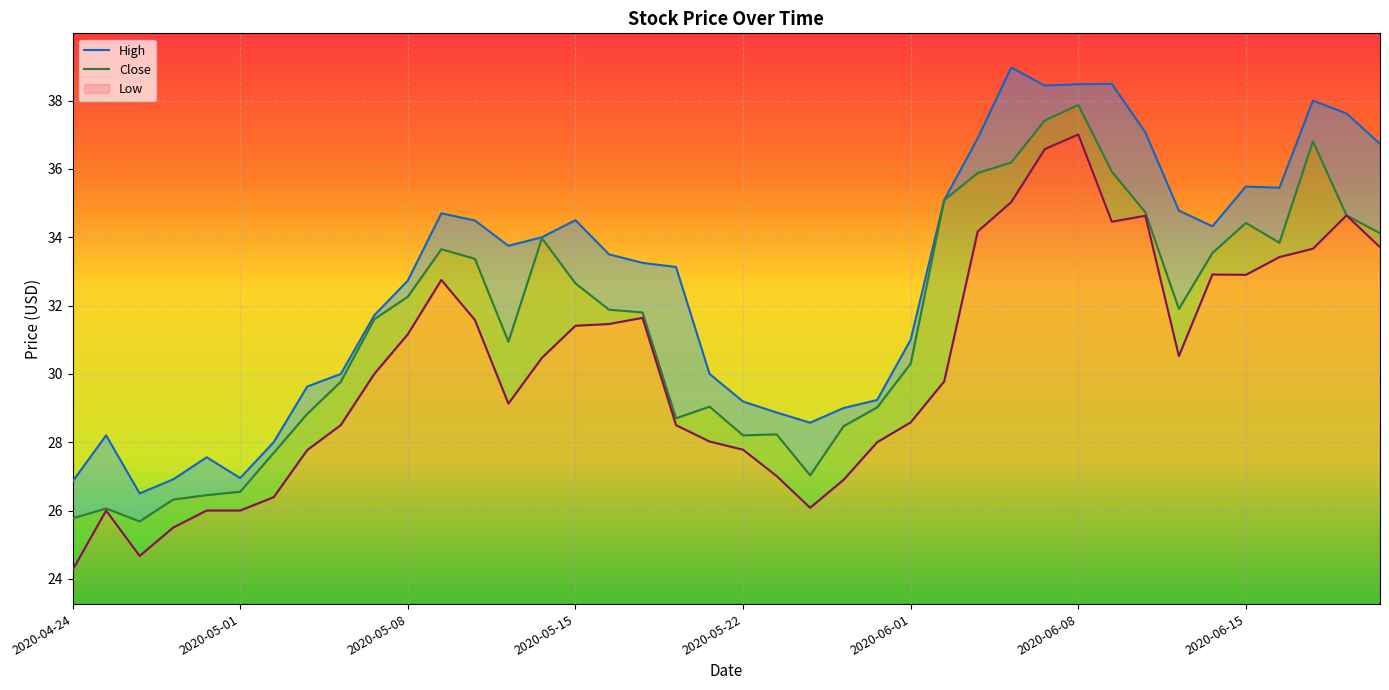

True or false: Close and High intersect in this chart.

False